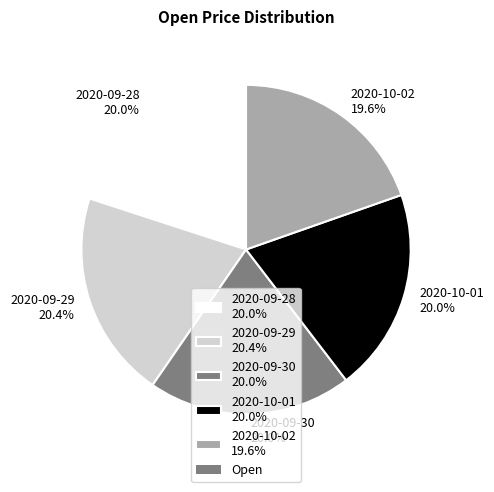

What is the ratio of the value at 2020-09-28 20.0% to the value at 2020-10-01 20.0%?

1.0